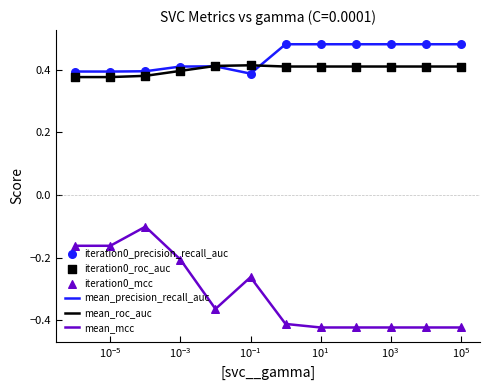

Which series has the largest range (max minus min)?

mean_mcc